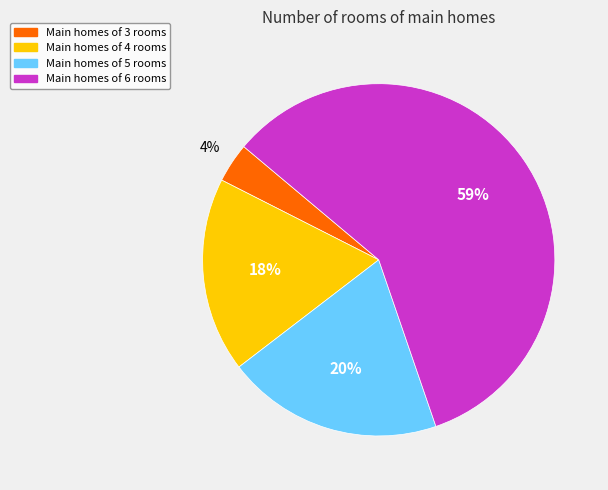

What is the largest slice in the pie chart?

Main homes of 6 rooms